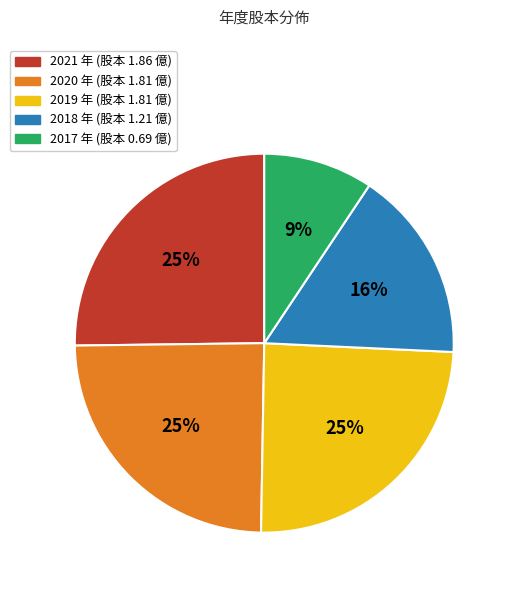

How many segments does this pie chart have?

5